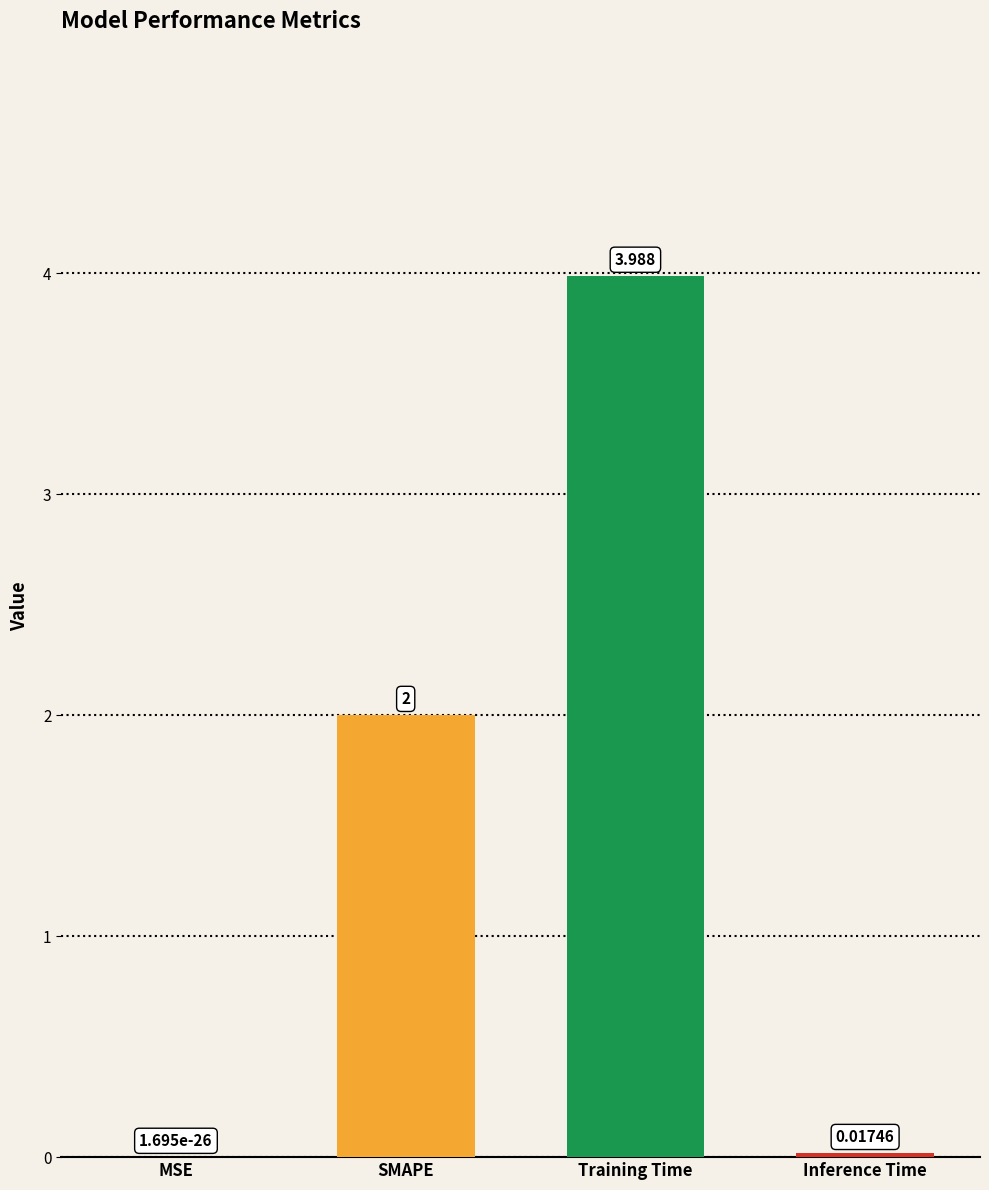

Which category has the highest value across all series?

Training Time